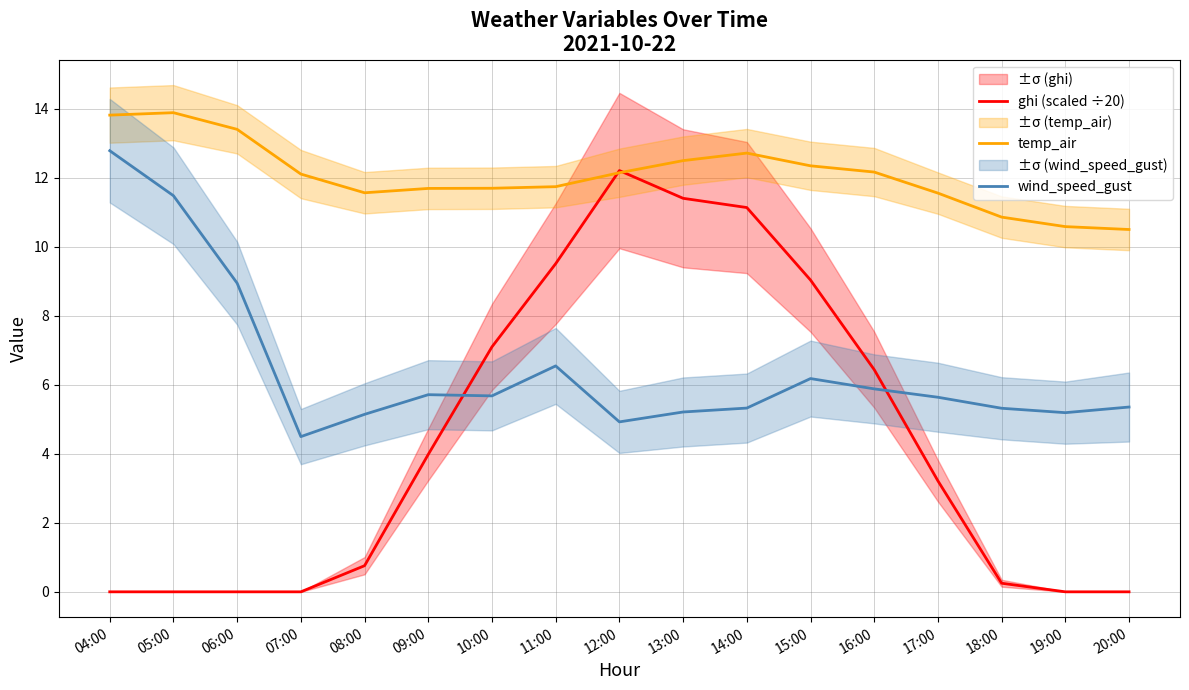

What is the label of the 9th point from the right?

12:00